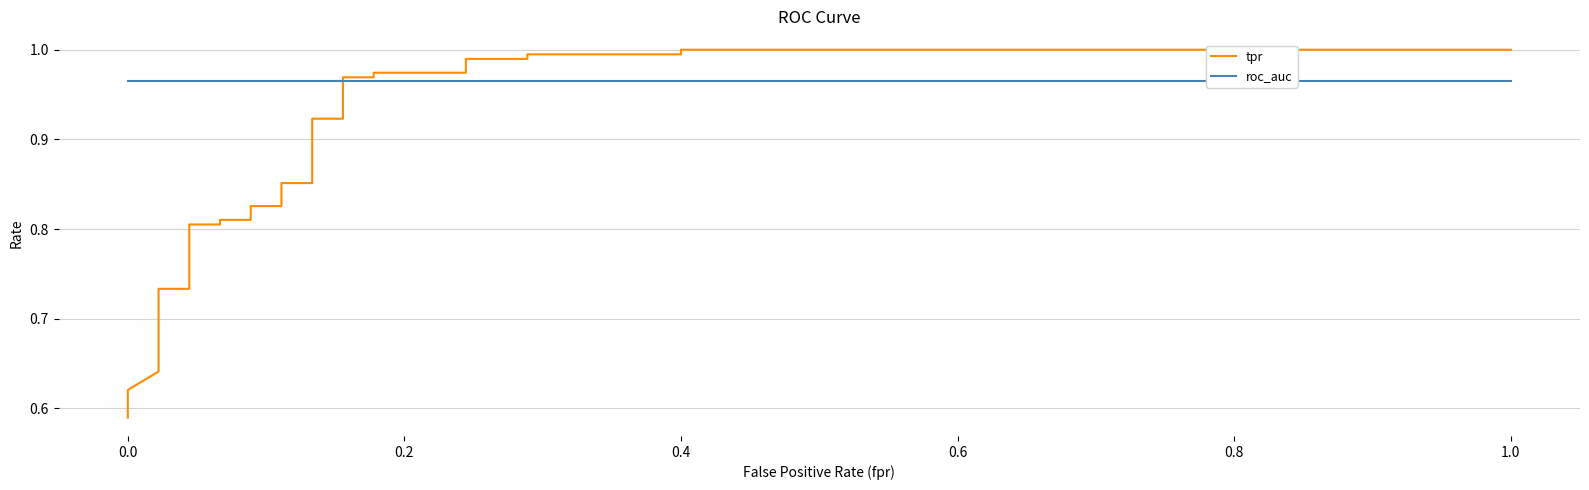

After their last crossing, which series has the higher values: roc_auc or tpr?

tpr